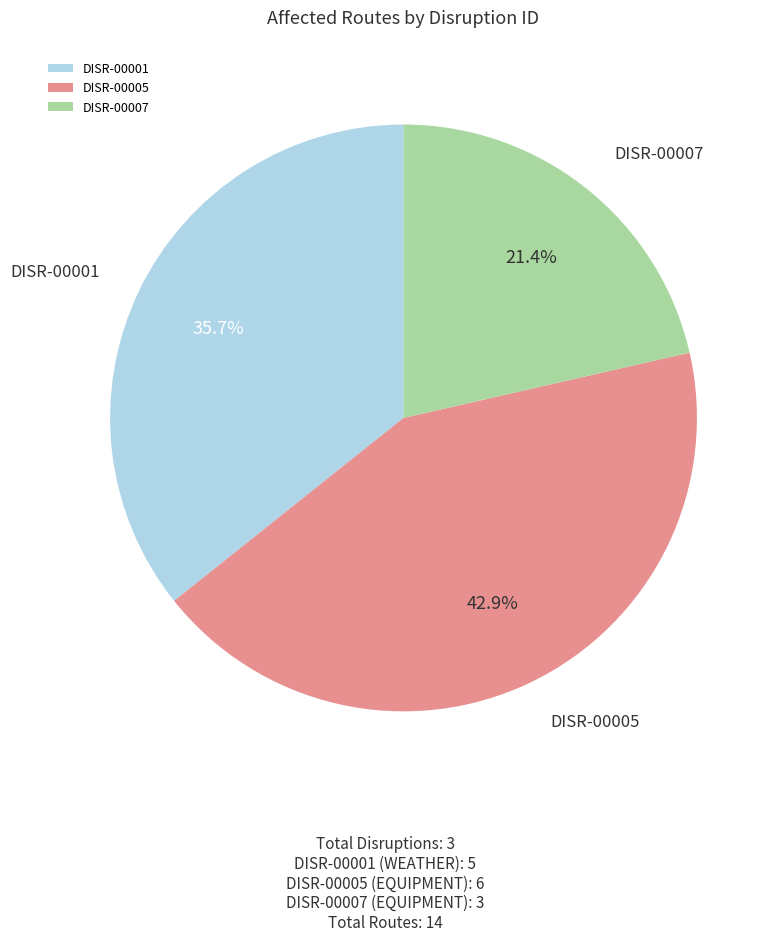

How many slices are in this pie chart?

3